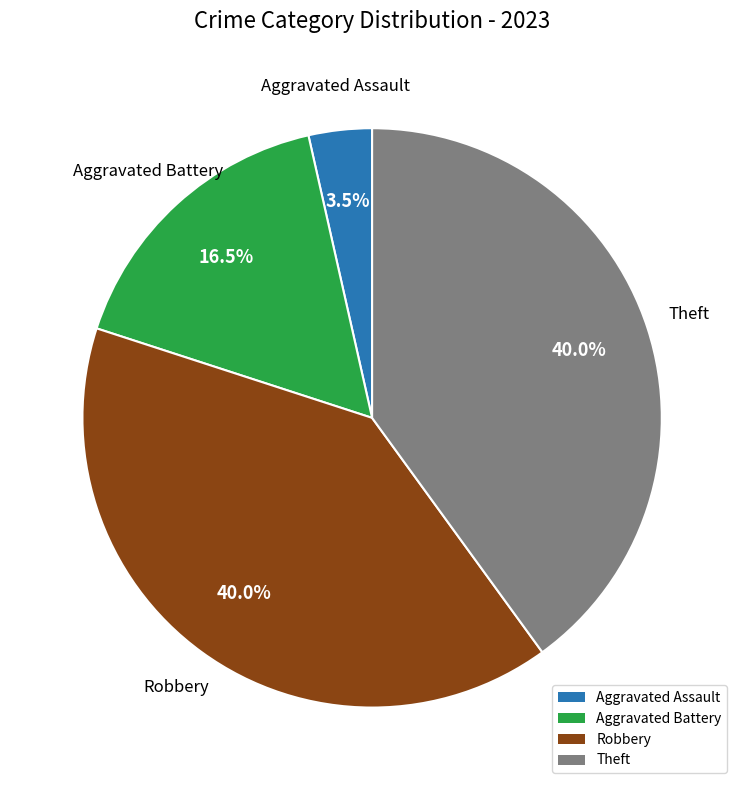

How many slices are in this pie chart?

4